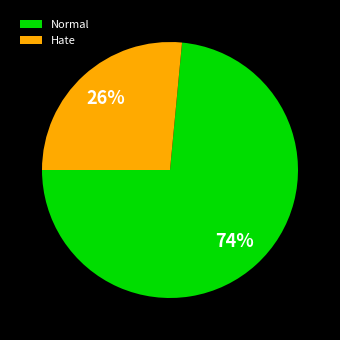

What is the smallest slice in the pie chart?

Hate